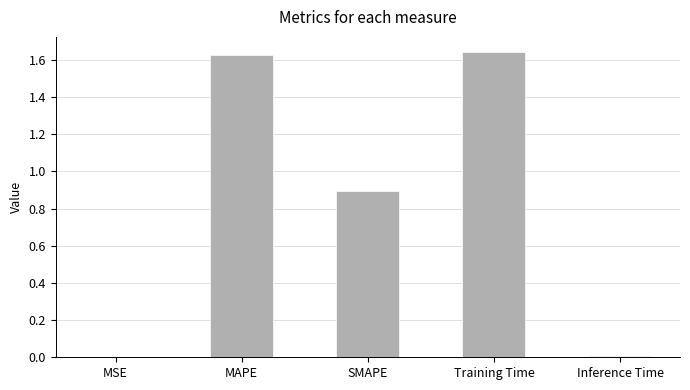

Are the bars horizontal?

No